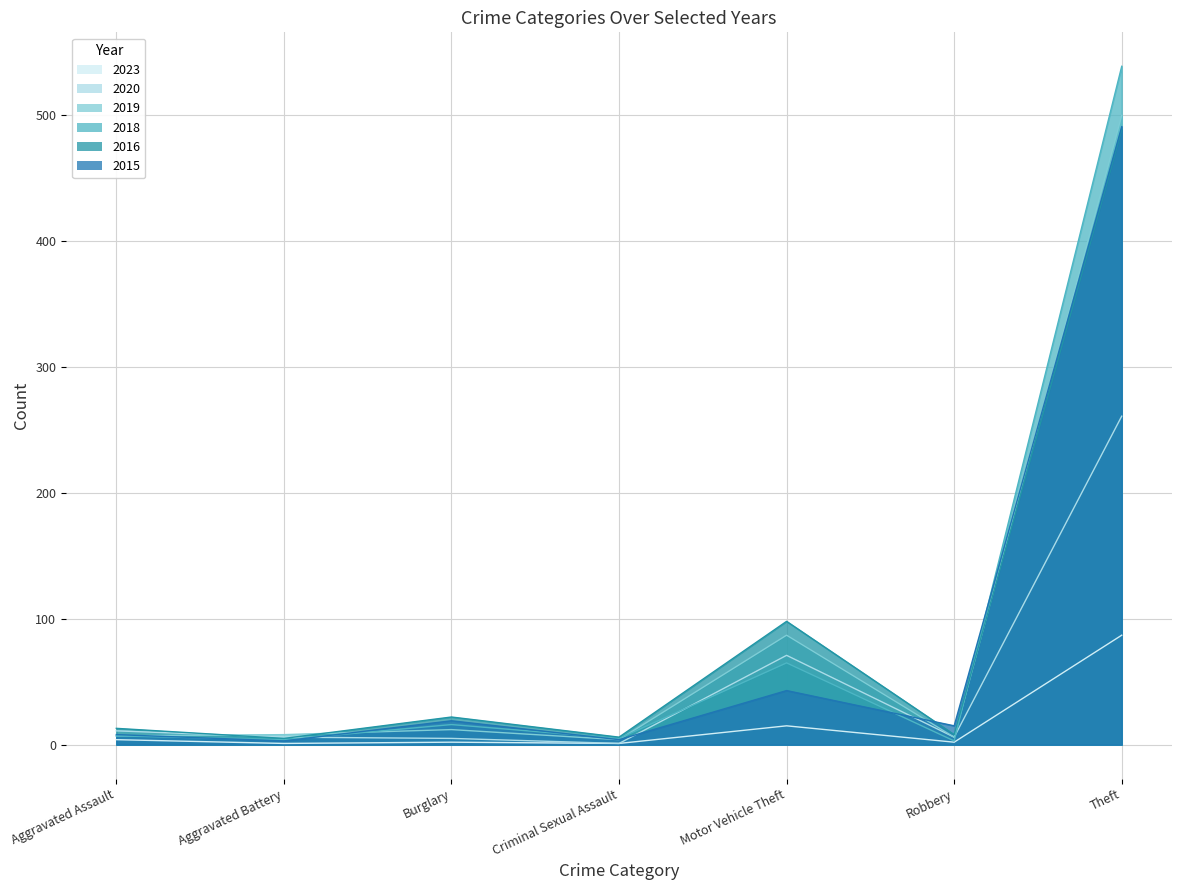

Which series changed the most between Aggravated Assault and Burglary?

2015